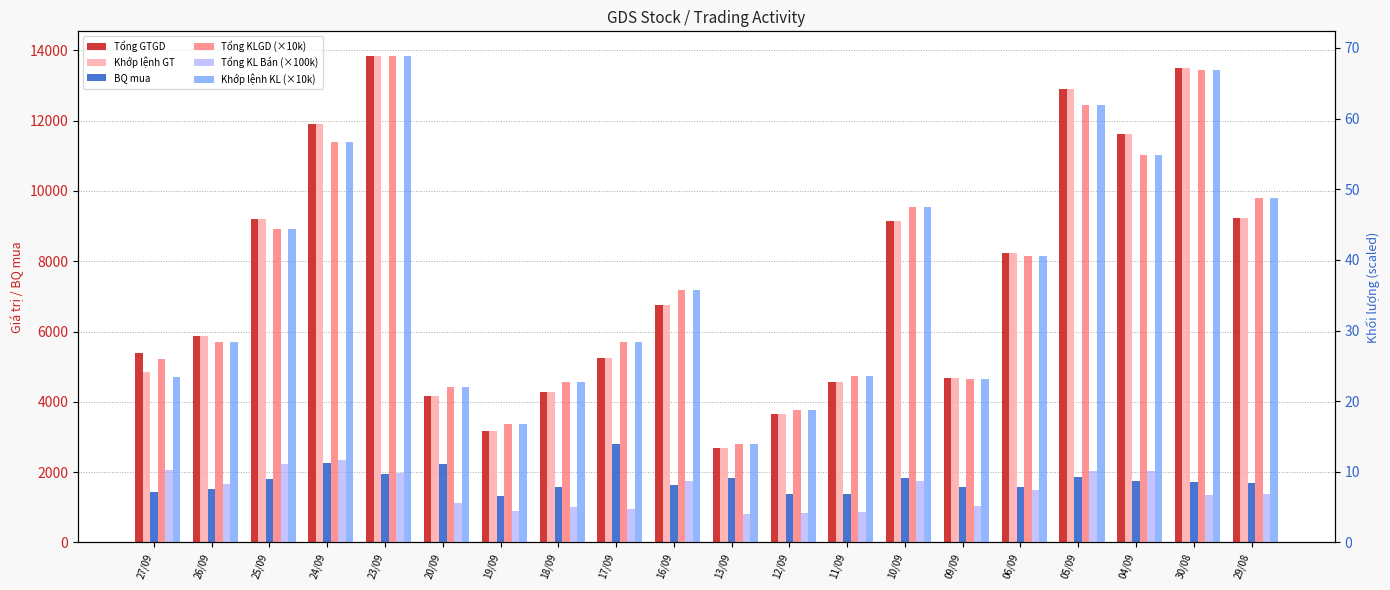

List the series in order of their peak value, highest first.

Tổng GTGD, Khớp lệnh GT, BQ mua, Tổng KLGD (×10k), Khớp lệnh KL (×10k), Tổng KL Bán (×100k)